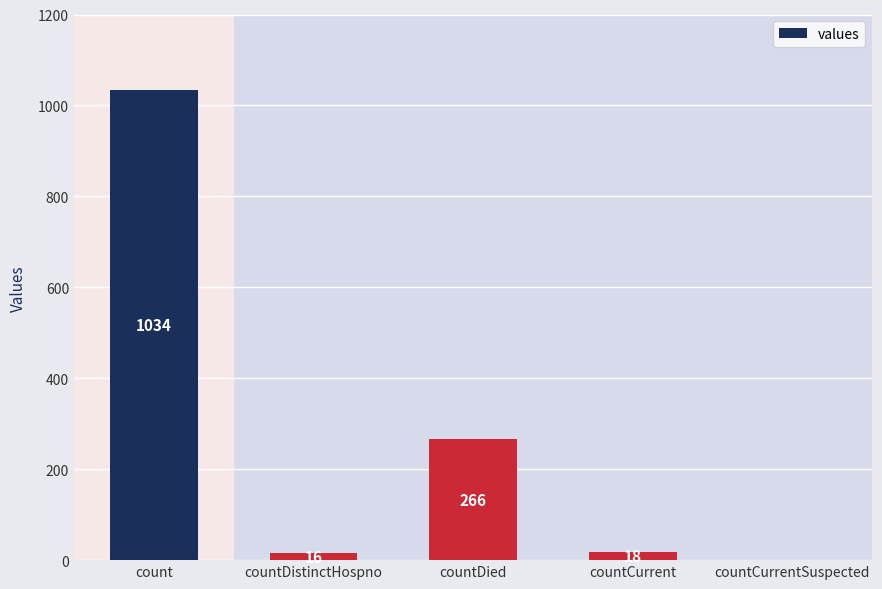

At which label is the value closest to 517?

countDied